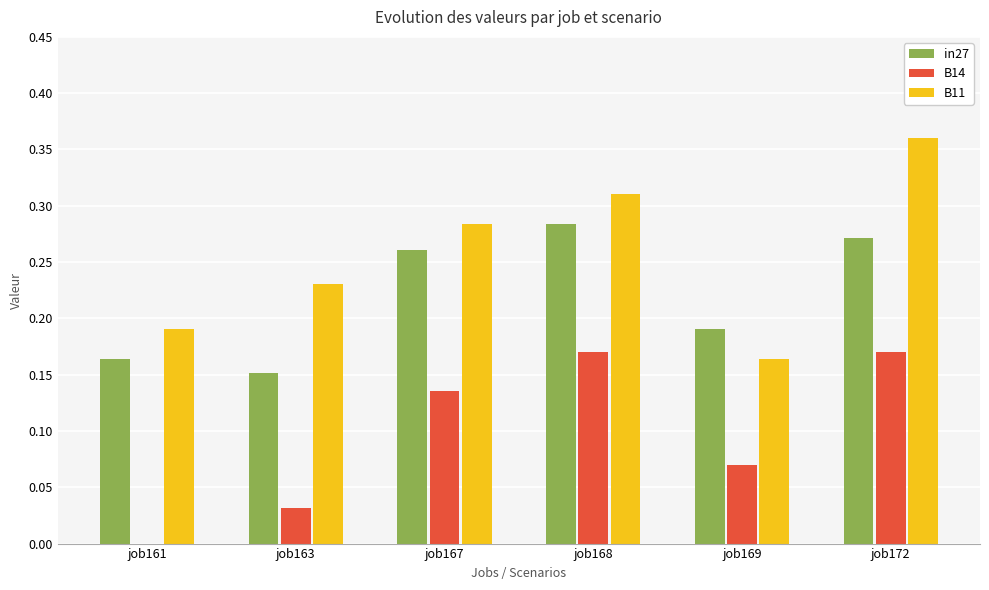

The value of B14 at job163 is 0.0. True or false?

True